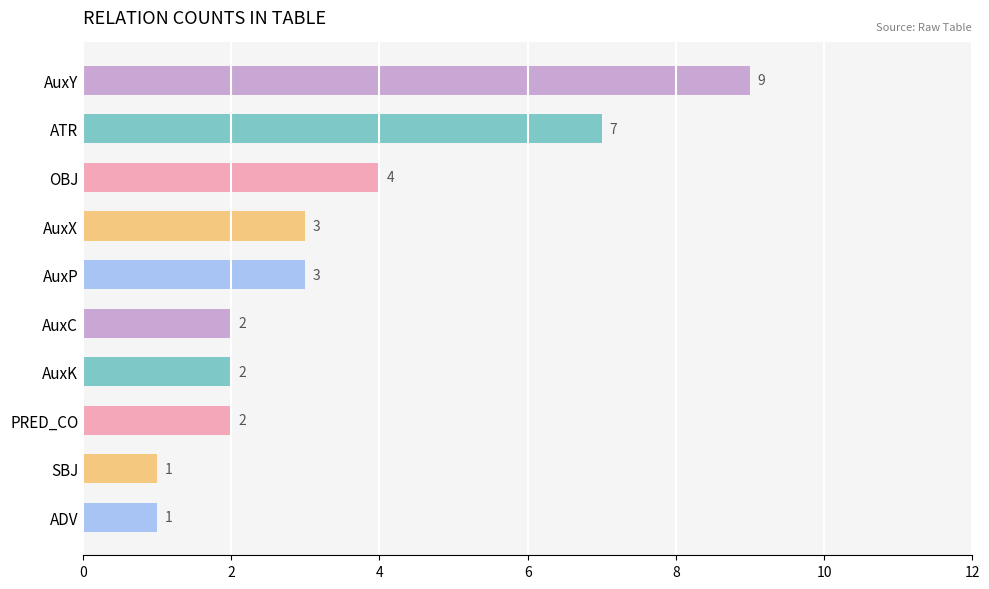

What is the greatest value displayed?

9